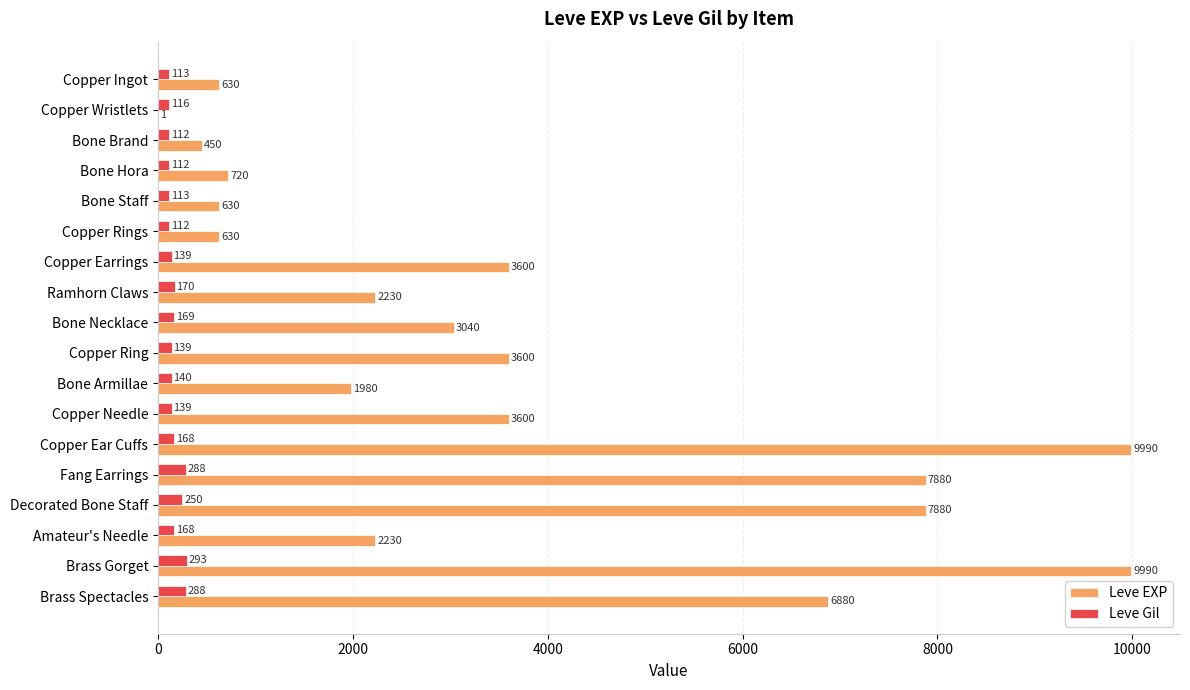

What is the maximum value shown in the chart?

9990